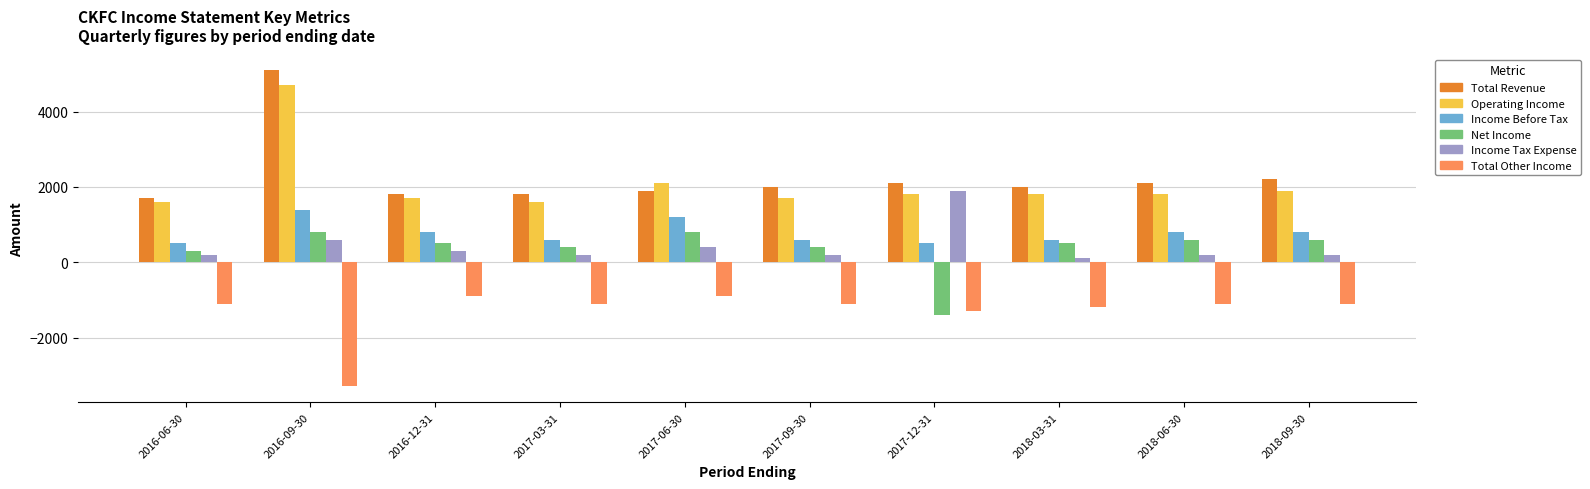

What is the label of the 8th bar from the left?

2018-03-31